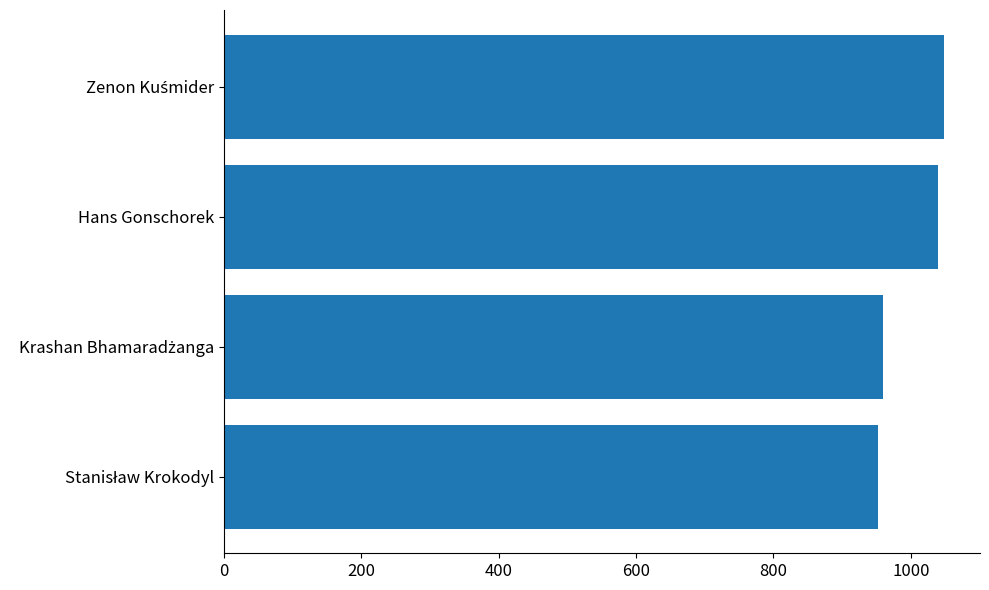

At which label is the value closest to 1000?

Hans Gonschorek